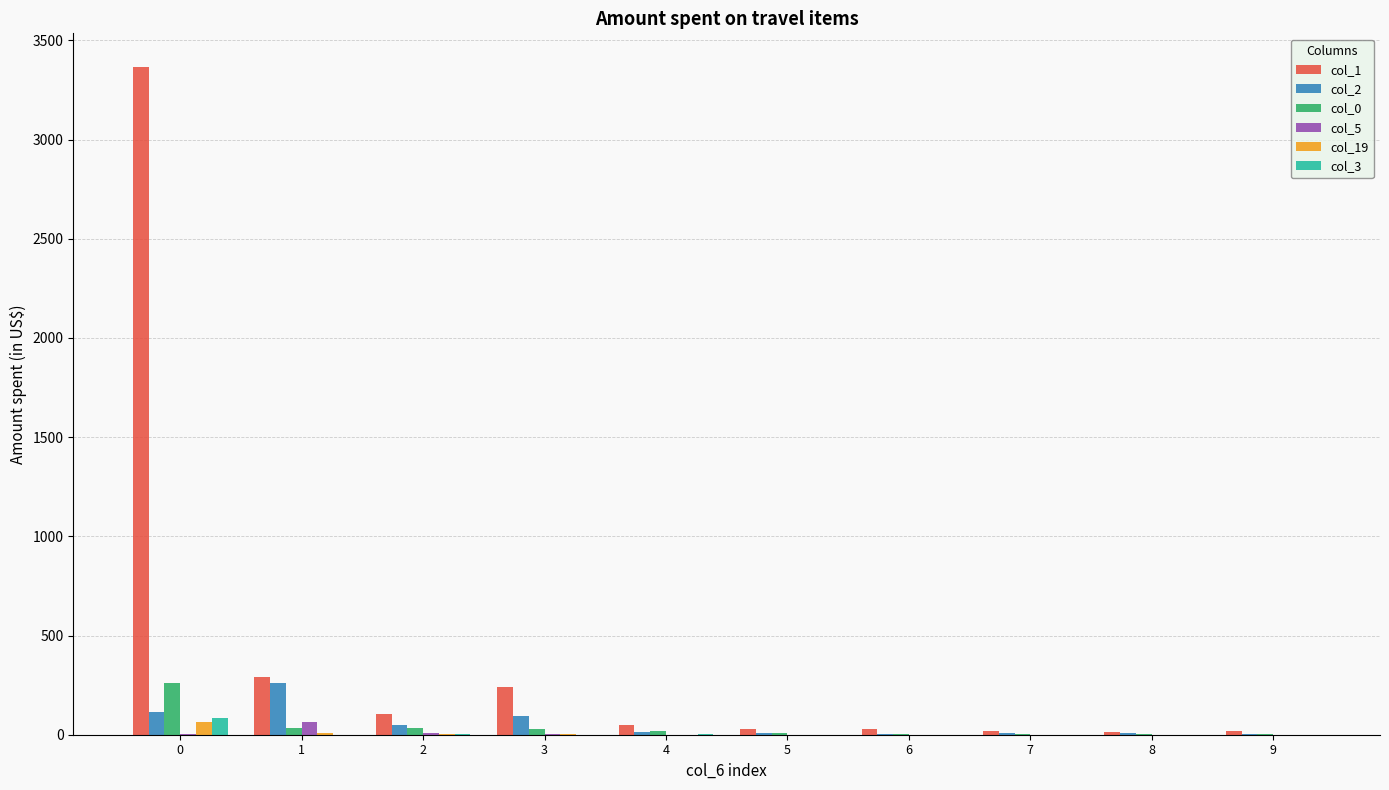

What is the maximum value for col_1?

3367